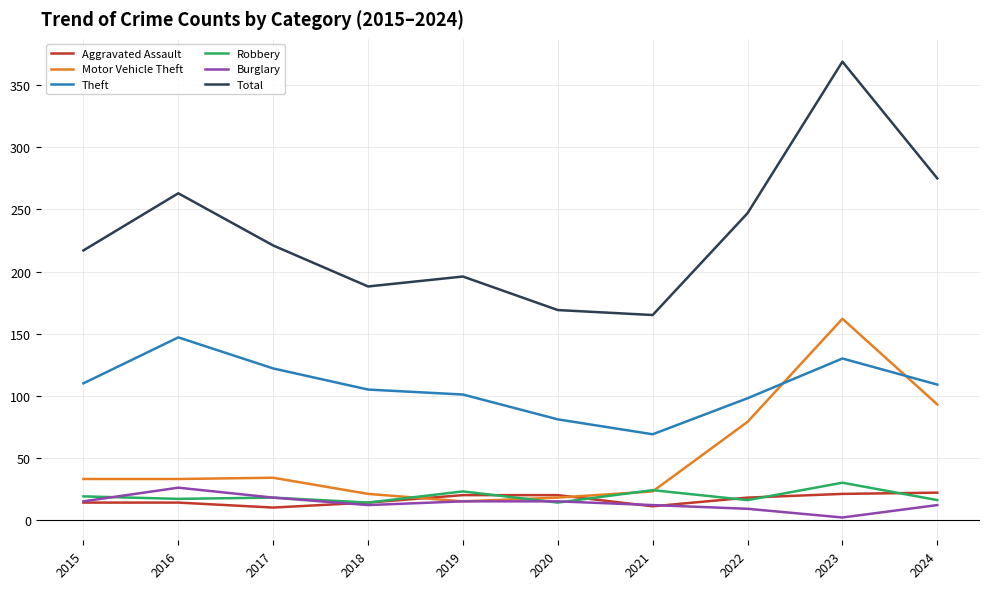

What is the difference between the Motor Vehicle Theft values at 2019 and 2022?

64